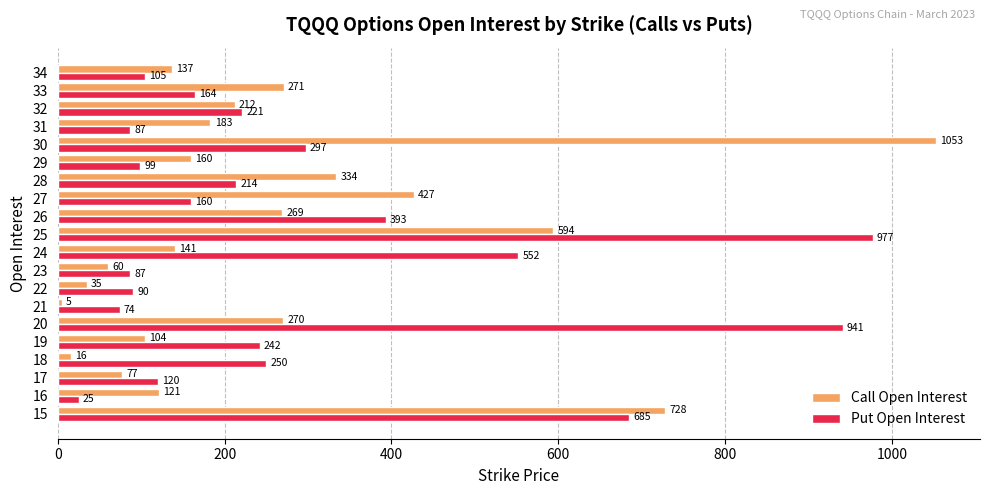

Which series has the largest range (max minus min)?

Call Open Interest